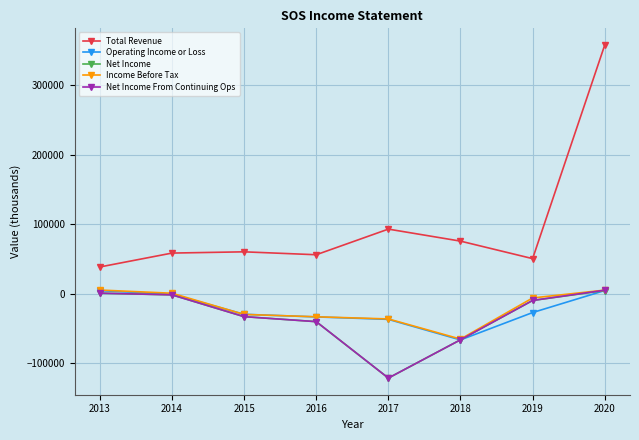

What is the smallest value displayed?

-121600